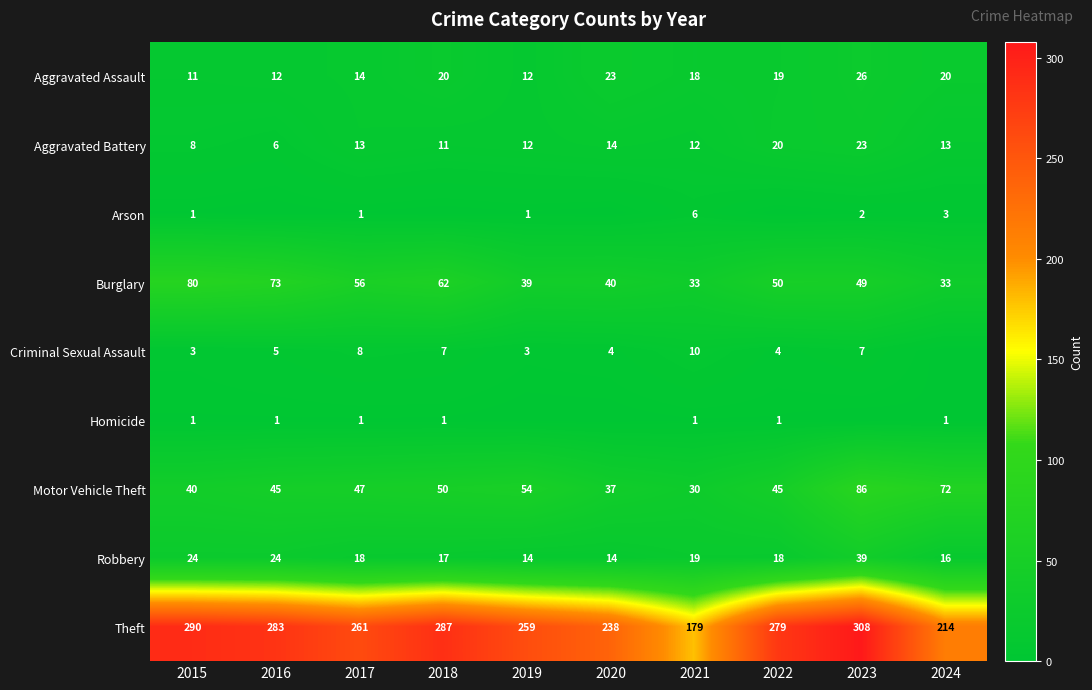

How many categories are shown in the chart?

10